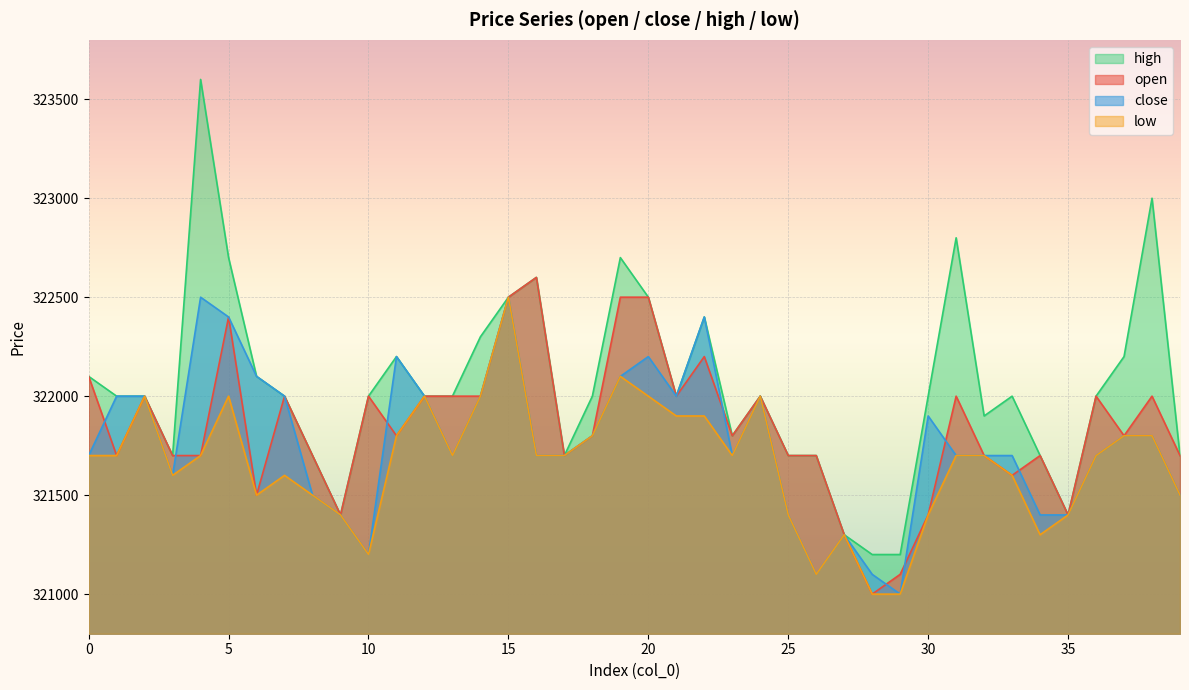

What is the value of the high point at the 20th from the left?

322700